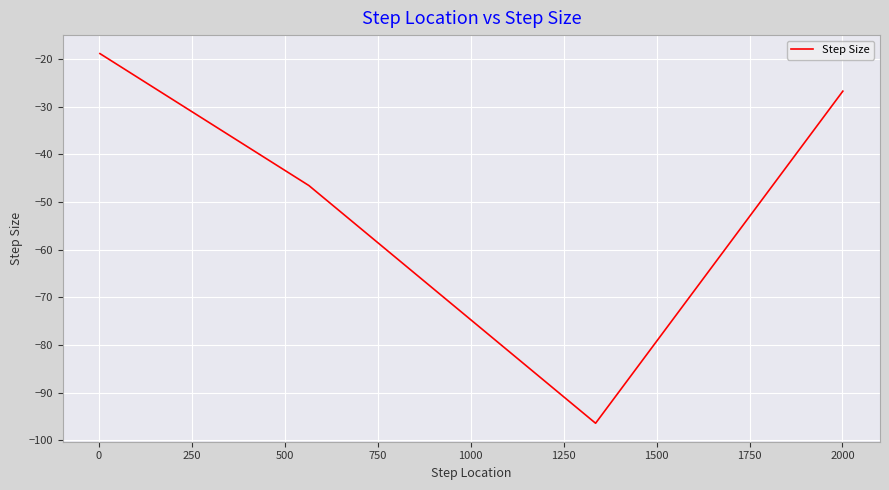

What is the sum of all values?

-188.5